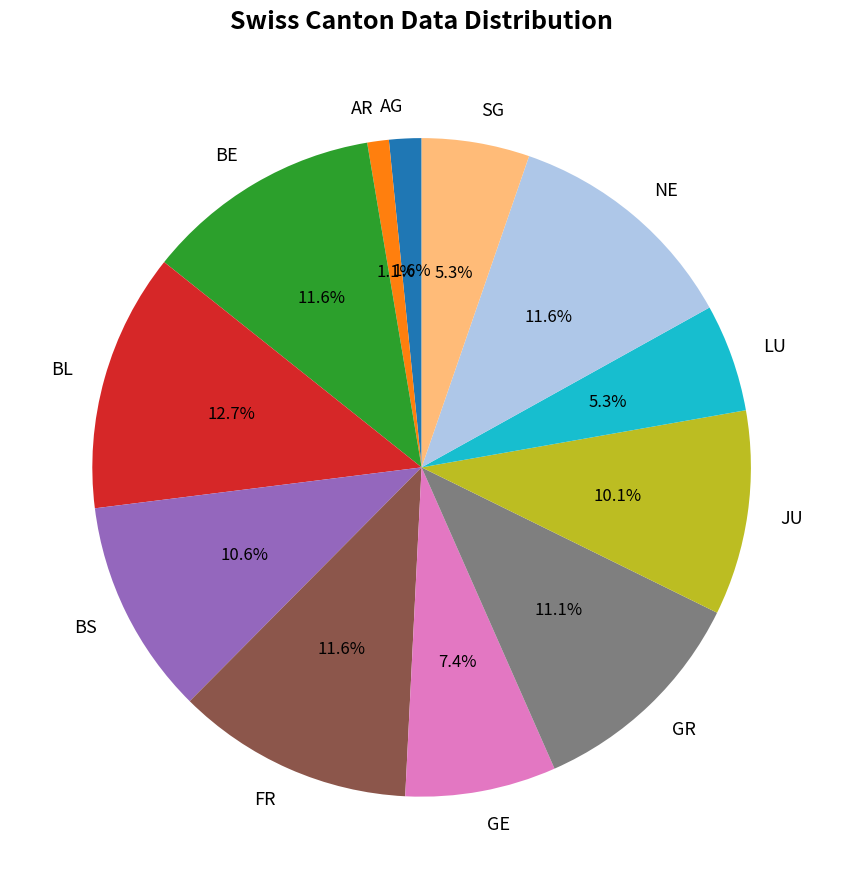

What portion of the pie excludes NE?

88.4%